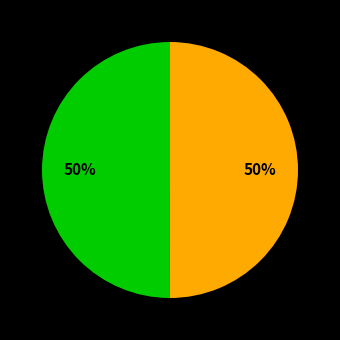

How many slices are in this pie chart?

2